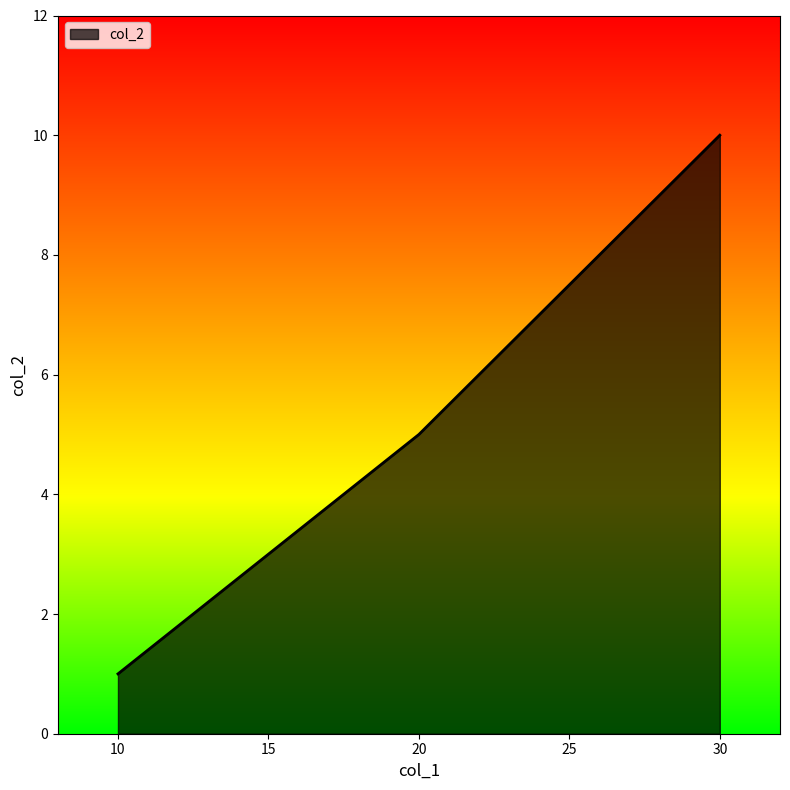

What value does the data have at 30?

10